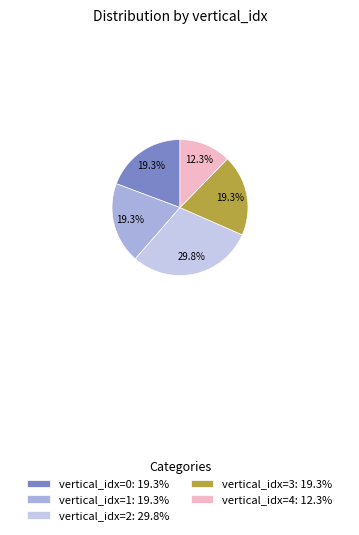

Which slice is the smallest?

vertical_idx=4: 12.3%